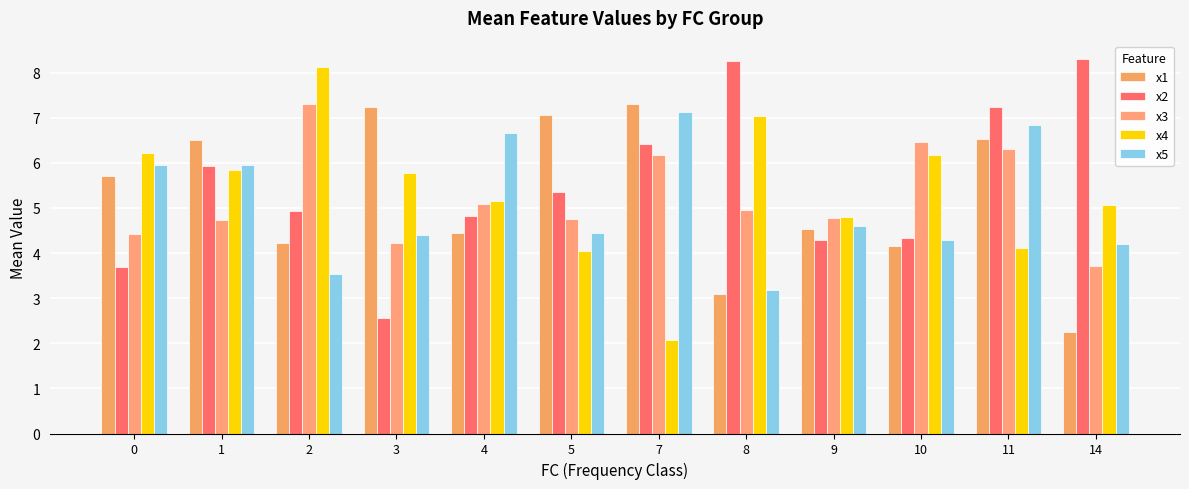

Which series has the largest range (max minus min)?

x4